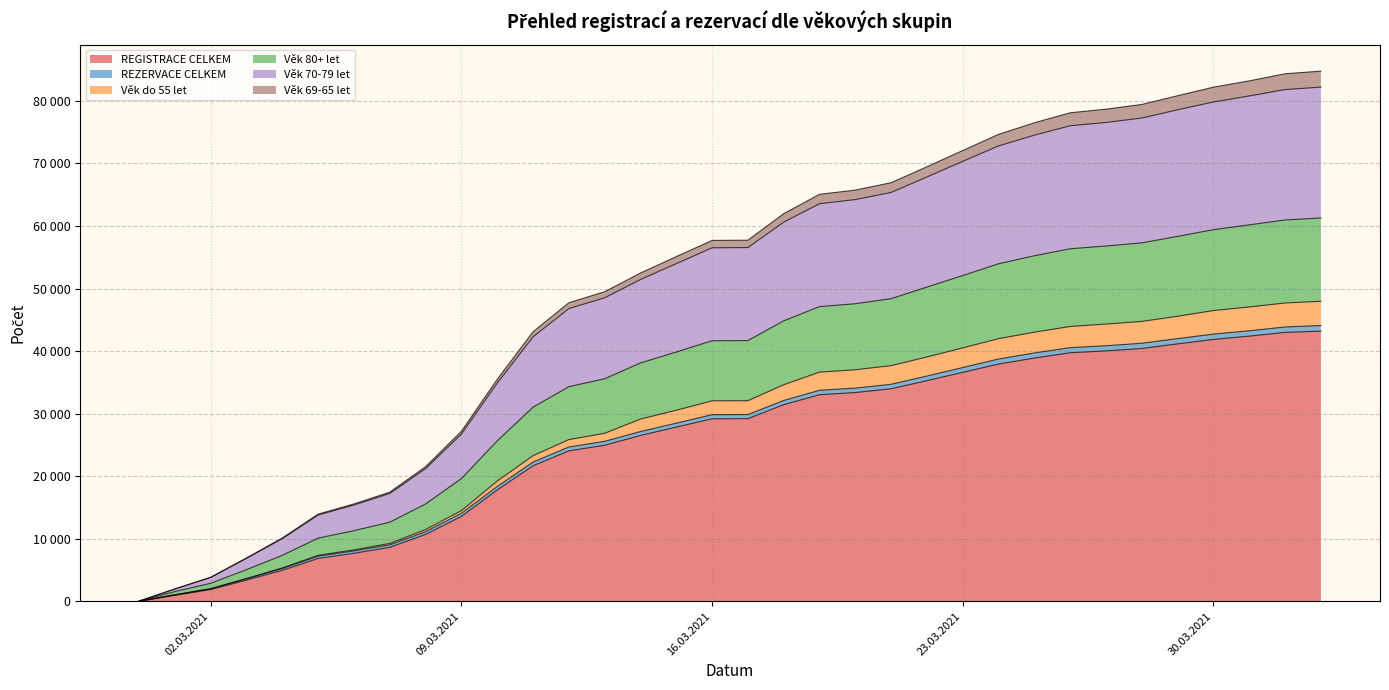

Which has a higher value, 05.03.2021 or 03.03.2021?

05.03.2021